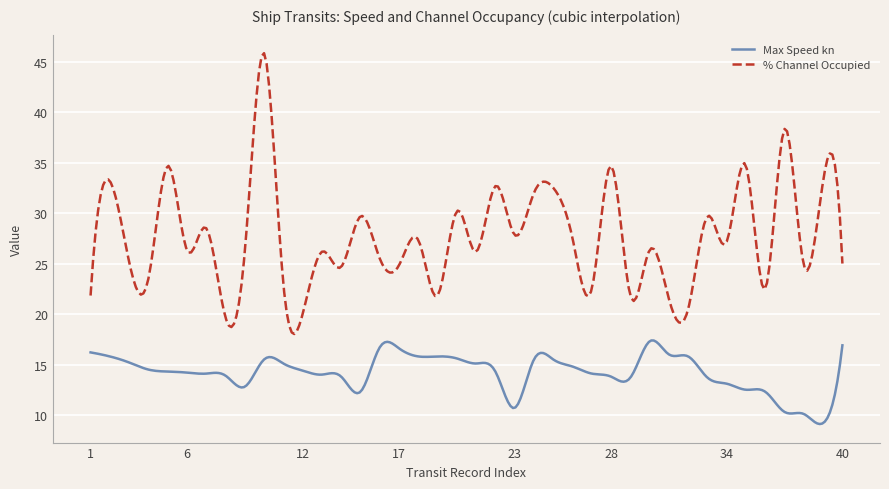

What is the maximum value for % Channel Occupied?

45.8